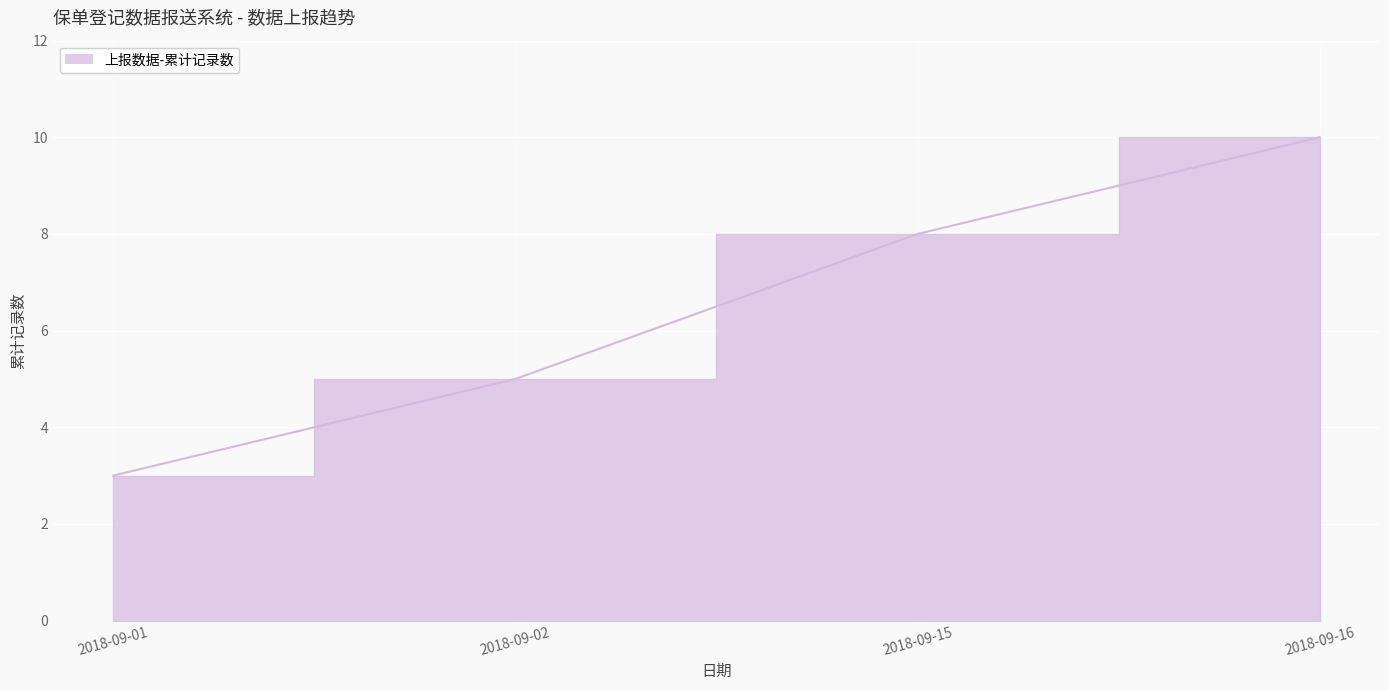

True or false: the data has more than 2 interior local peaks.

False